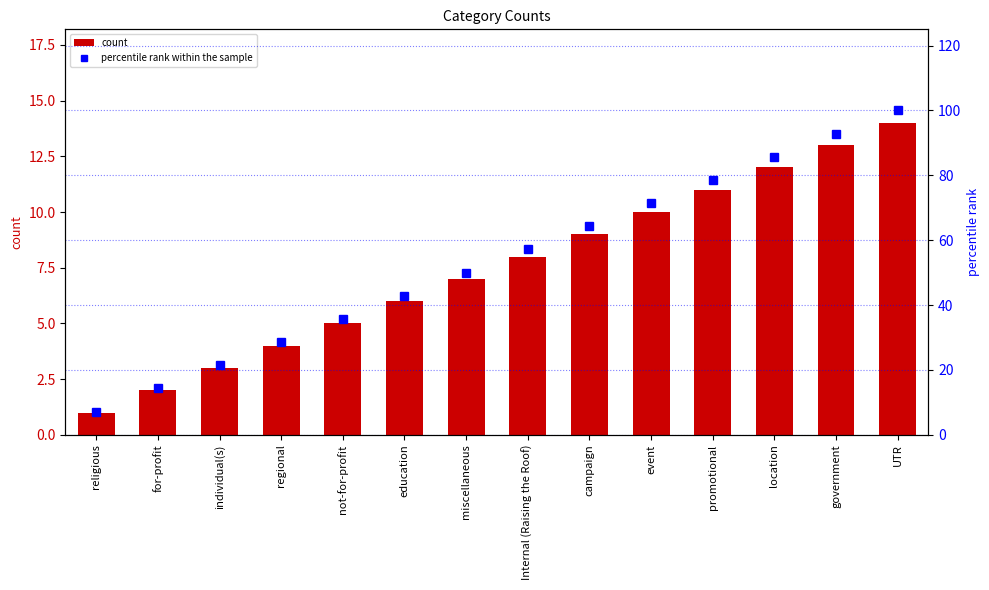

Which series has the widest spread of values?

percentile rank within the sample